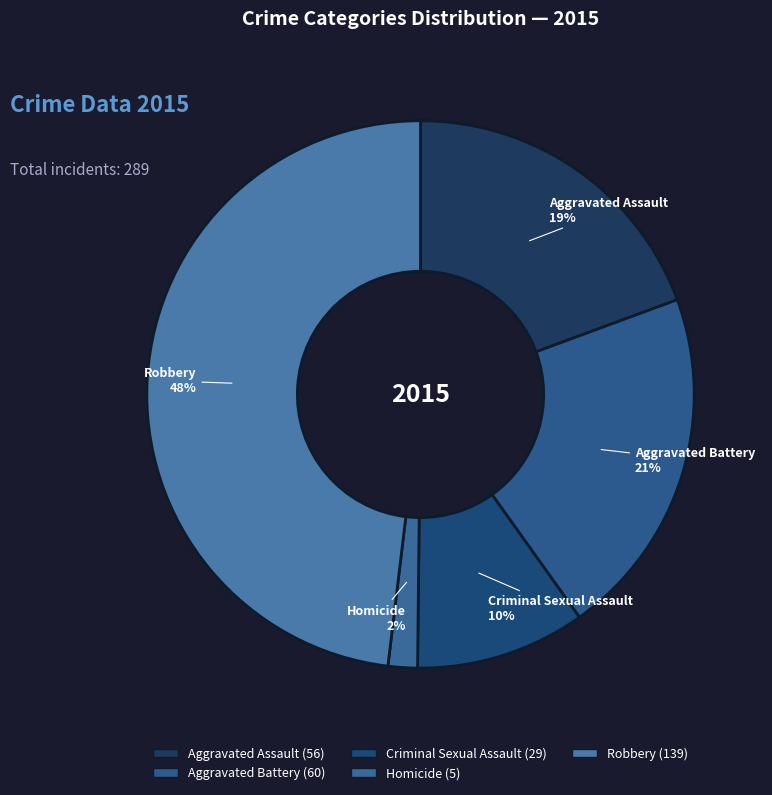

Rank the categories by value from highest to lowest.

Robbery, Aggravated Battery, Aggravated Assault, Criminal Sexual Assault, Homicide